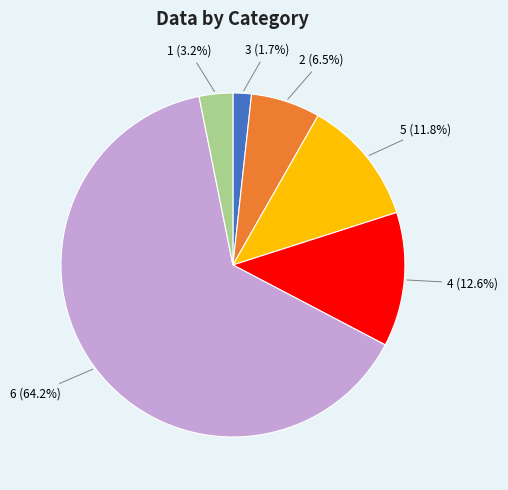

Which category has the biggest portion of the pie?

6